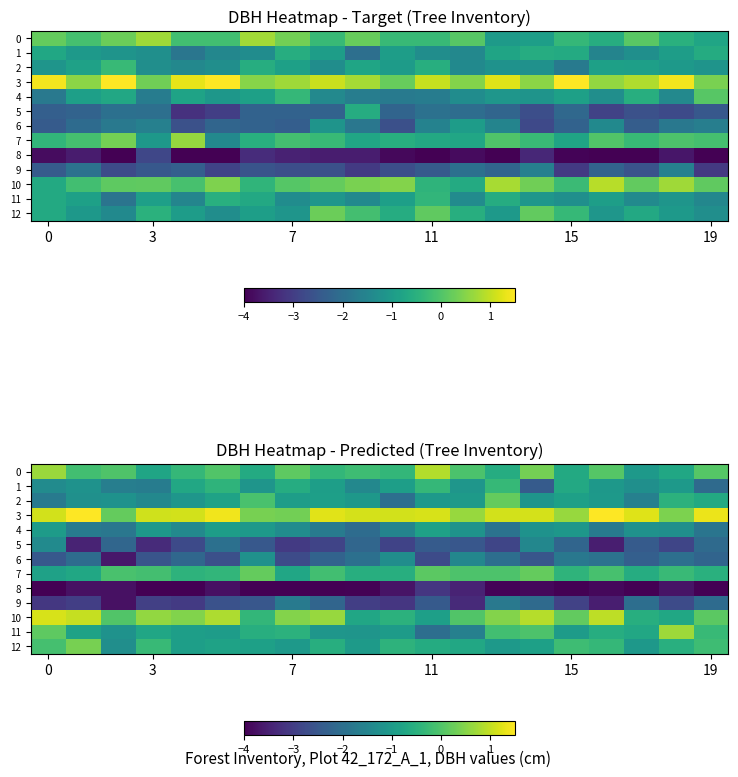

Which series has the largest total across all categories?

3